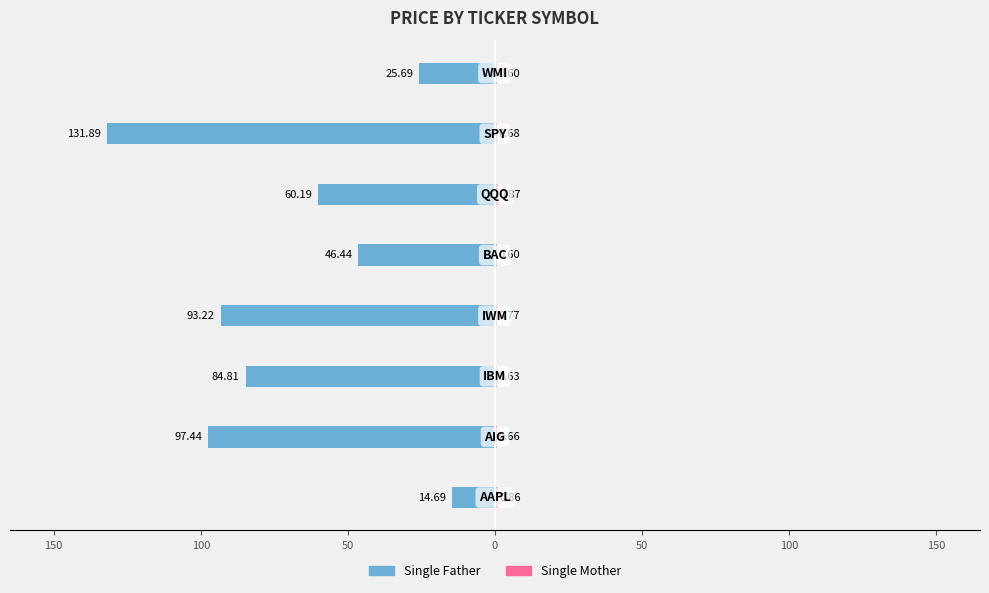

Reading left to right, what are all the values shown in this chart?

Single Father: 200=-14.7	150=-97.4	100=-84.8	50=-93.2	0=-46.4	50=-60.2	100=-131.9	150=-25.7
Single Mother: 200=0.9	150=0.7	100=0.6	50=0.8	0=0.6	50=0.9	100=0.7	150=0.6